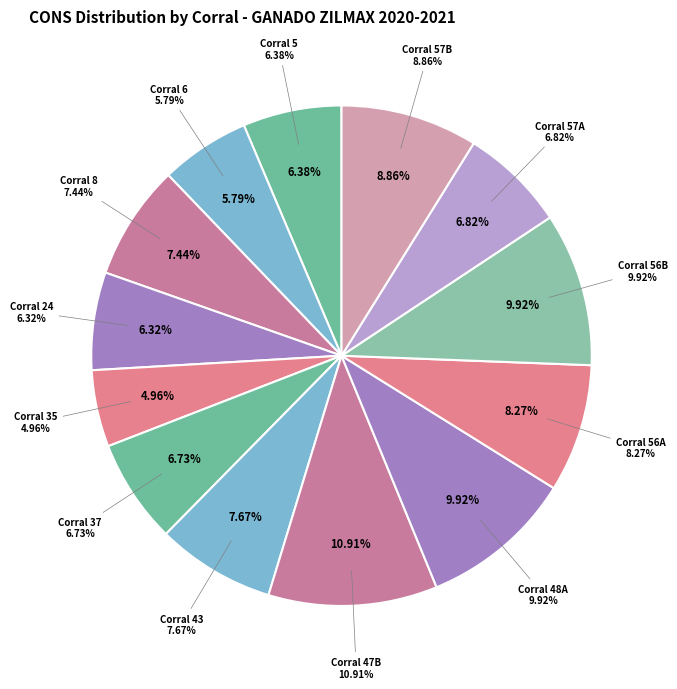

Count the number of slices in the pie.

13